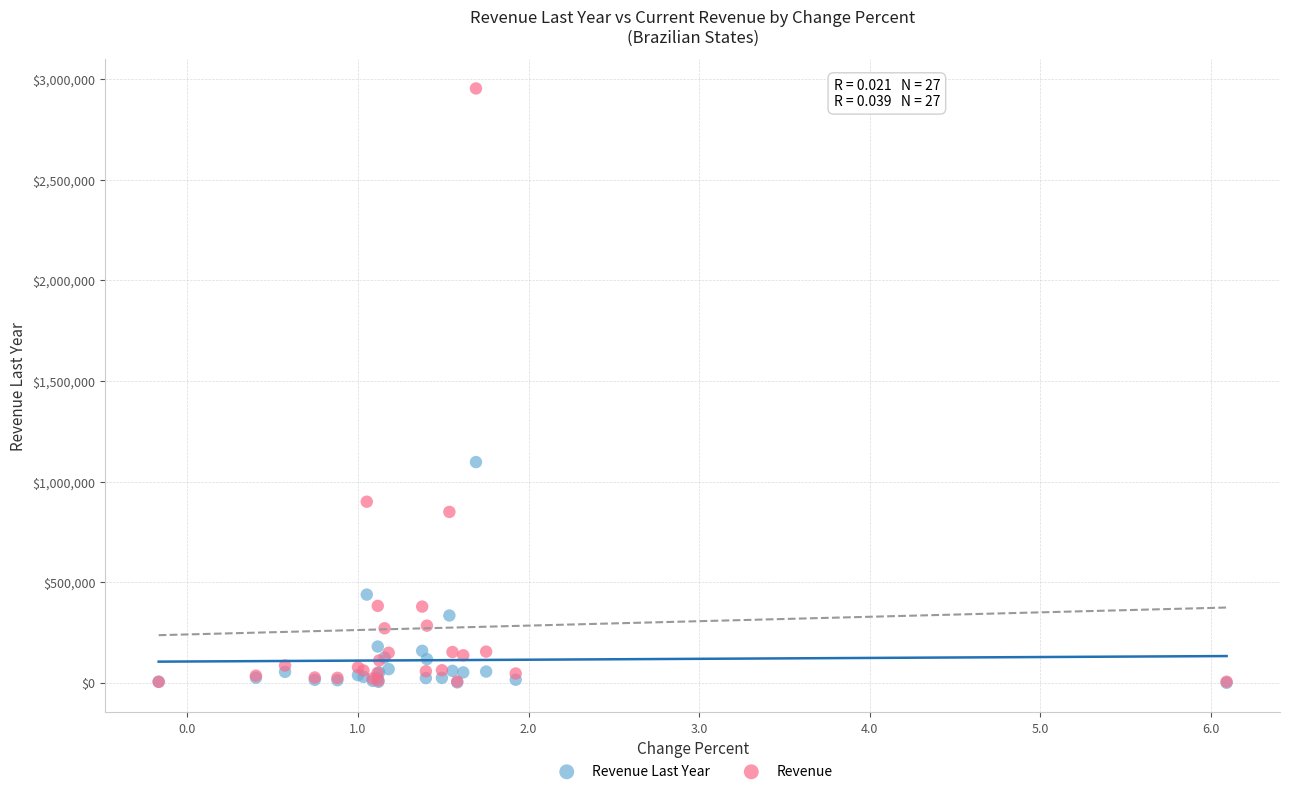

What are all the series names shown in the legend?

Revenue Last Year, Revenue